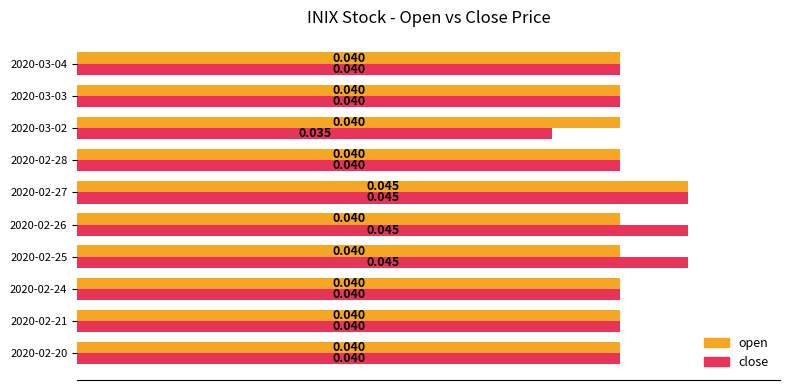

List the series in order of their overall mean, highest first.

close, open